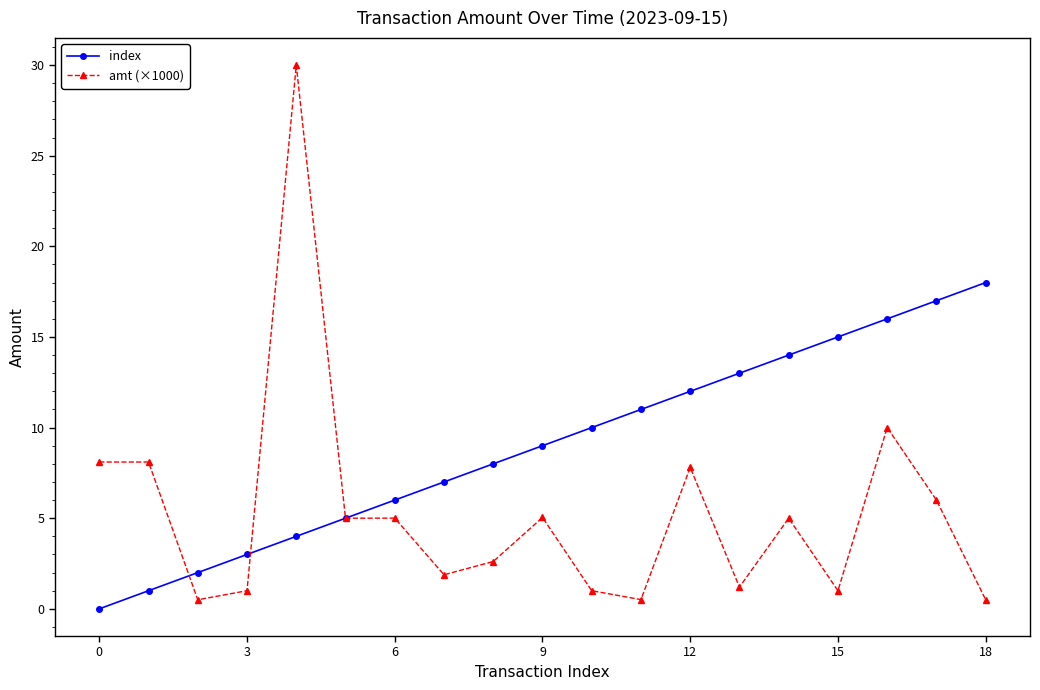

Which series has the widest spread of values?

amt (×1000)